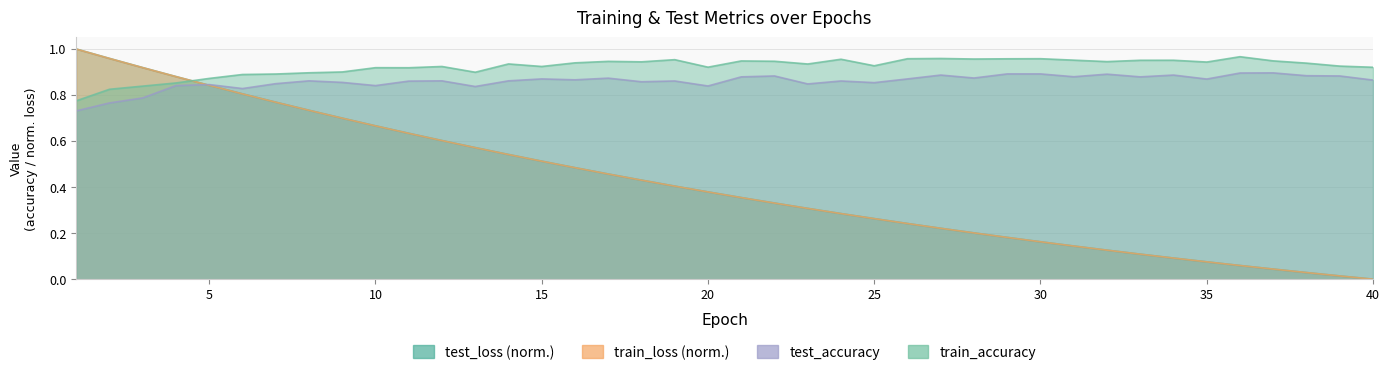

At which category does the chart reach its peak across all series?

1